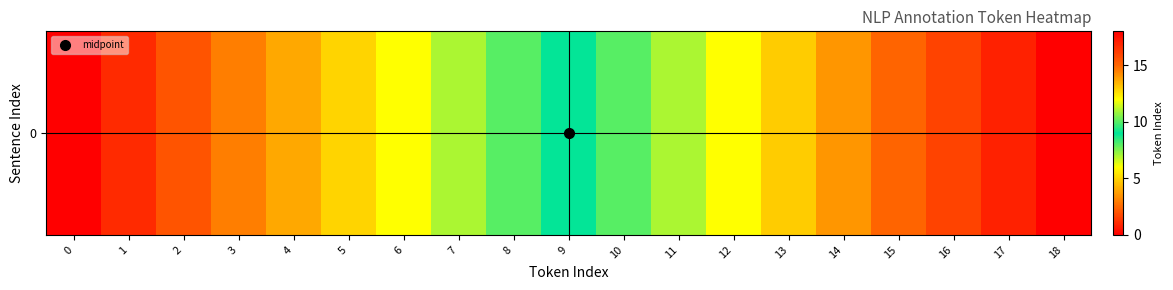

Reading left to right, list all the values displayed in this chart.

0=0	1=1	2=2	3=3	4=4	5=5	6=6	7=7	8=8	9=9	10=10	11=11	12=12	13=13	14=14	15=15	16=16	17=17	18=18